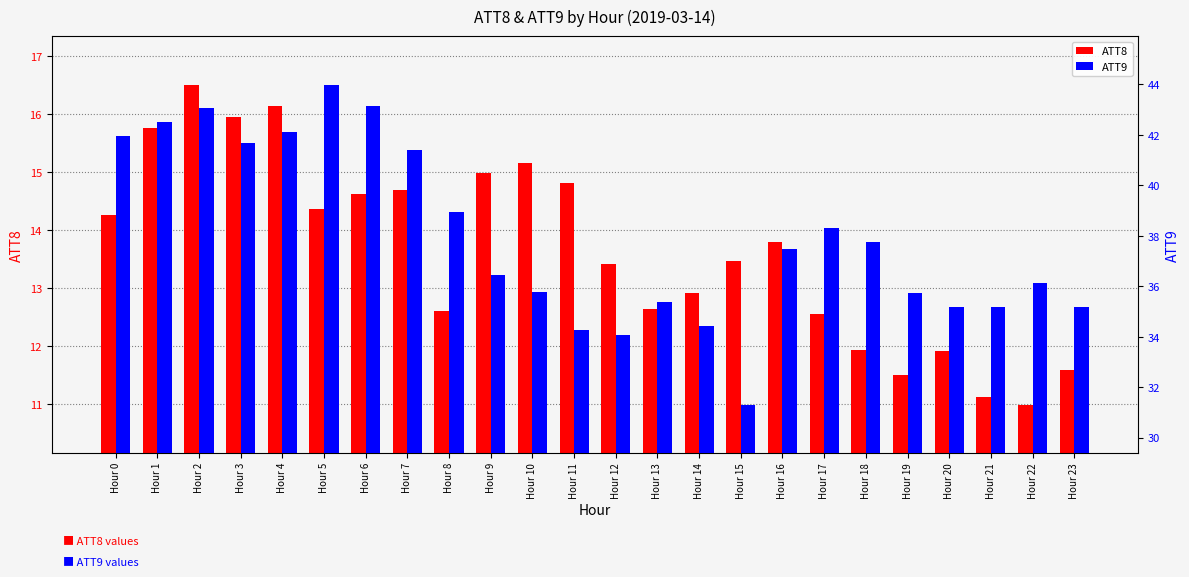

How many groups of bars are there?

24